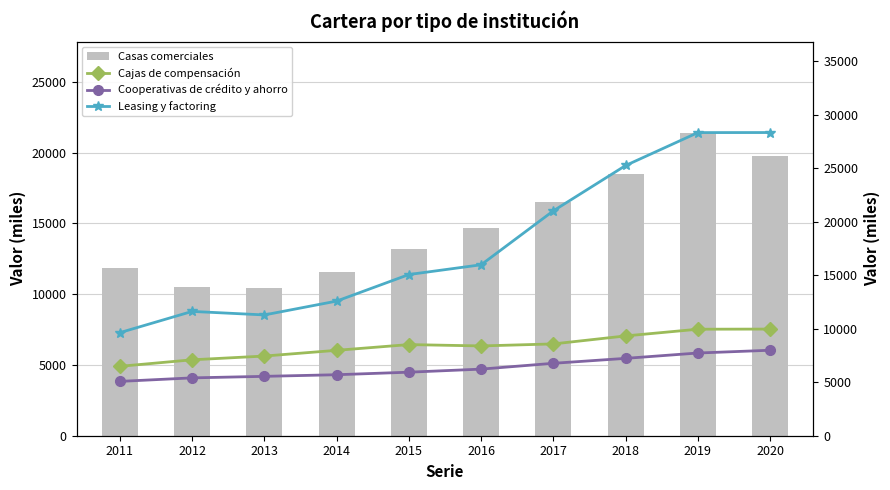

What is the lowest value of the Cooperativas de crédito y ahorro series?

5080